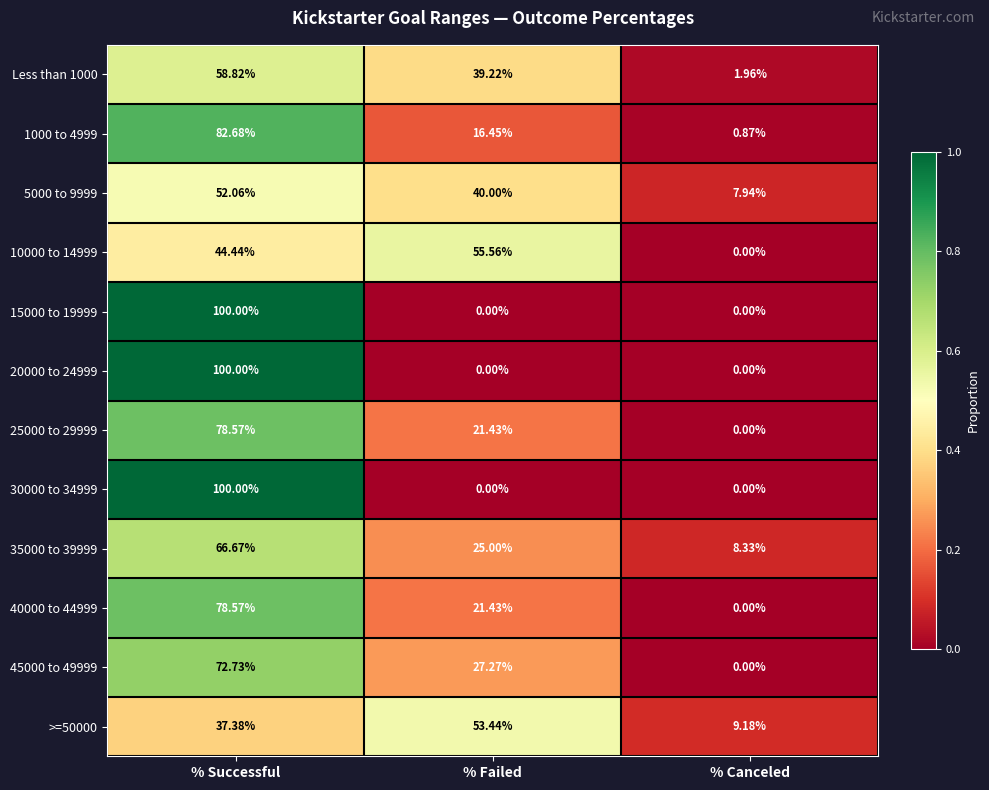

What is the spread (max minus min) of values at % Successful?

62.6